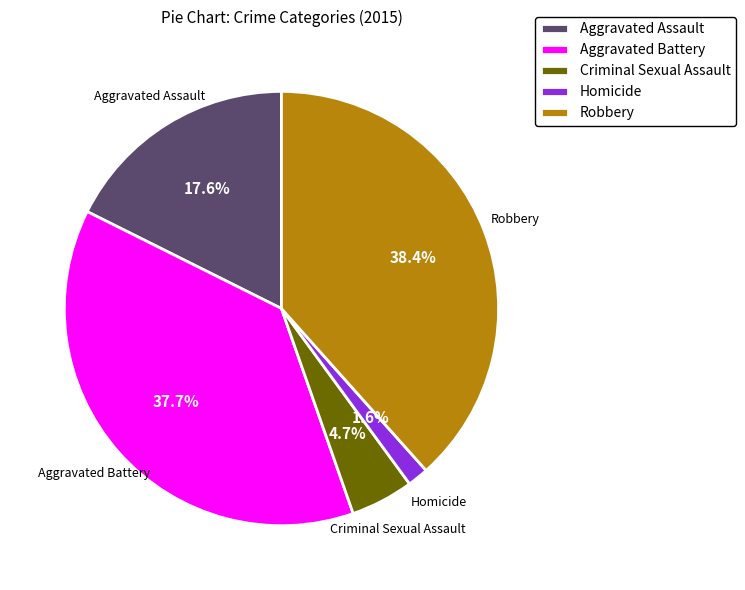

Is Robbery the majority of the pie?

No